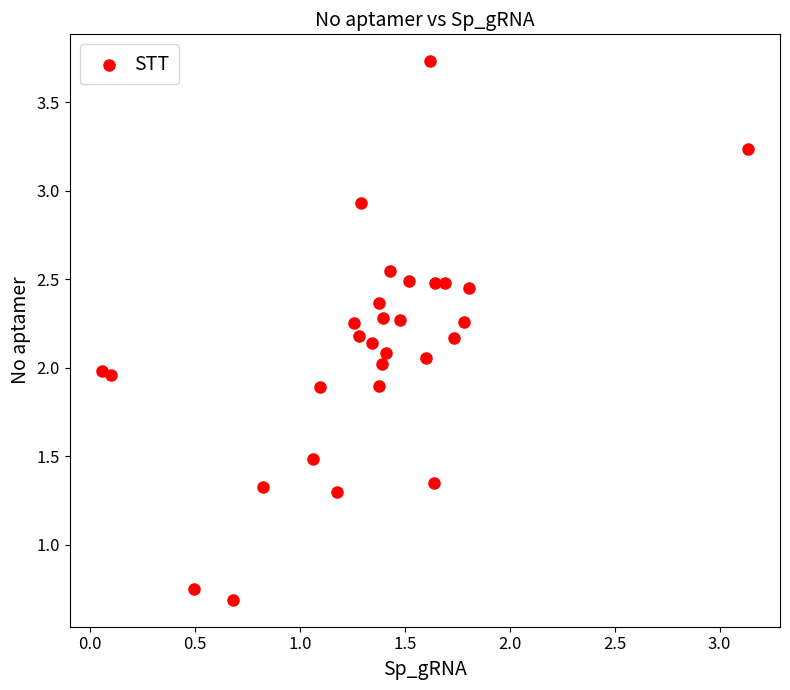

What is the range of X values (max minus min)?

3.1